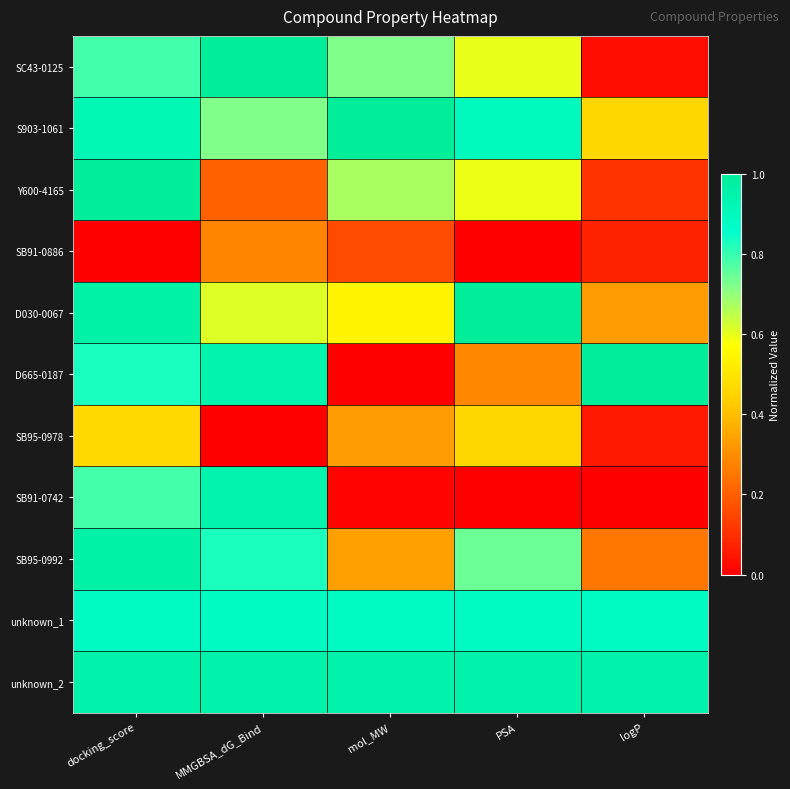

Reading left to right, what are all the values shown in this chart?

SC43-0125: docking_score=0.8	MMGBSA_dG_Bind=1.0	mol_MW=0.7	PSA=0.6	logP=0.0
S903-1061: docking_score=0.9	MMGBSA_dG_Bind=0.7	mol_MW=1.0	PSA=0.9	logP=0.5
Y600-4165: docking_score=1.0	MMGBSA_dG_Bind=0.2	mol_MW=0.7	PSA=0.6	logP=0.1
SB91-0886: docking_score=0.0	MMGBSA_dG_Bind=0.3	mol_MW=0.2	PSA=0.0	logP=0.1
D030-0067: docking_score=1.0	MMGBSA_dG_Bind=0.6	mol_MW=0.5	PSA=1.0	logP=0.3
D665-0187: docking_score=0.8	MMGBSA_dG_Bind=0.9	mol_MW=0.0	PSA=0.3	logP=1.0
SB95-0978: docking_score=0.5	MMGBSA_dG_Bind=0.0	mol_MW=0.3	PSA=0.5	logP=0.1
SB91-0742: docking_score=0.8	MMGBSA_dG_Bind=0.9	mol_MW=0.0	PSA=0.0	logP=0.0
SB95-0992: docking_score=1.0	MMGBSA_dG_Bind=0.8	mol_MW=0.3	PSA=0.7	logP=0.2
unknown_1: docking_score=0.9	MMGBSA_dG_Bind=0.9	mol_MW=0.9	PSA=0.9	logP=0.9
unknown_2: docking_score=1.0	MMGBSA_dG_Bind=1.0	mol_MW=1.0	PSA=1.0	logP=1.0